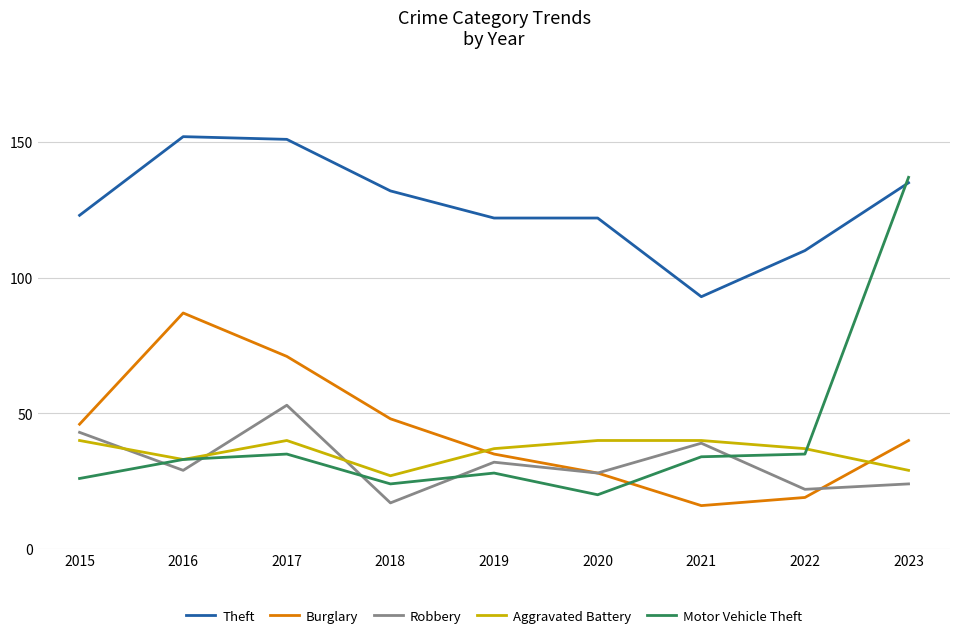

What are all the series names shown in the legend?

Theft, Burglary, Robbery, Aggravated Battery, Motor Vehicle Theft